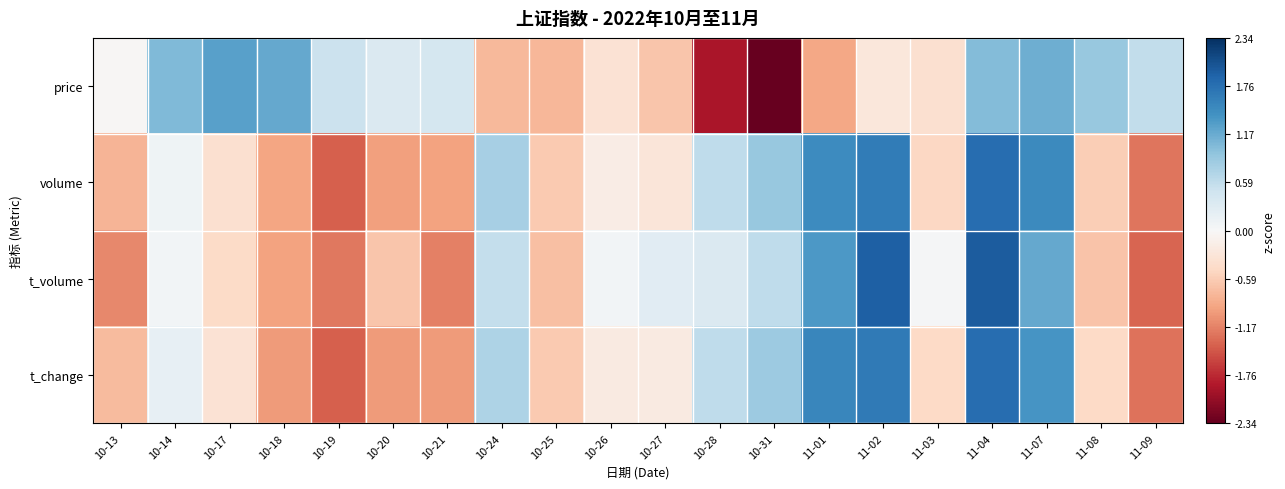

Reading left to right, list all the values displayed in this chart.

price: 10-13=-0.0	10-14=1.0	10-17=1.3	10-18=1.2	10-19=0.5	10-20=0.3	10-21=0.4	10-24=-0.8	10-25=-0.8	10-26=-0.3	10-27=-0.7	10-28=-1.9	10-31=-2.3	11-01=-0.9	11-02=-0.3	11-03=-0.4	11-04=1.0	11-07=1.1	11-08=0.9	11-09=0.6
volume: 10-13=-0.8	10-14=0.1	10-17=-0.4	10-18=-0.9	10-19=-1.4	10-20=-1.0	10-21=-0.9	10-24=0.8	10-25=-0.6	10-26=-0.2	10-27=-0.3	10-28=0.6	10-31=0.9	11-01=1.5	11-02=1.6	11-03=-0.5	11-04=1.8	11-07=1.5	11-08=-0.6	11-09=-1.2
t_volume: 10-13=-1.1	10-14=0.1	10-17=-0.4	10-18=-0.9	10-19=-1.2	10-20=-0.6	10-21=-1.2	10-24=0.5	10-25=-0.7	10-26=0.1	10-27=0.3	10-28=0.3	10-31=0.6	11-01=1.3	11-02=1.9	11-03=0.0	11-04=1.9	11-07=1.2	11-08=-0.7	11-09=-1.4
t_change: 10-13=-0.7	10-14=0.2	10-17=-0.3	10-18=-1.0	10-19=-1.4	10-20=-1.0	10-21=-1.0	10-24=0.7	10-25=-0.6	10-26=-0.2	10-27=-0.2	10-28=0.6	10-31=0.9	11-01=1.5	11-02=1.7	11-03=-0.5	11-04=1.8	11-07=1.4	11-08=-0.5	11-09=-1.3